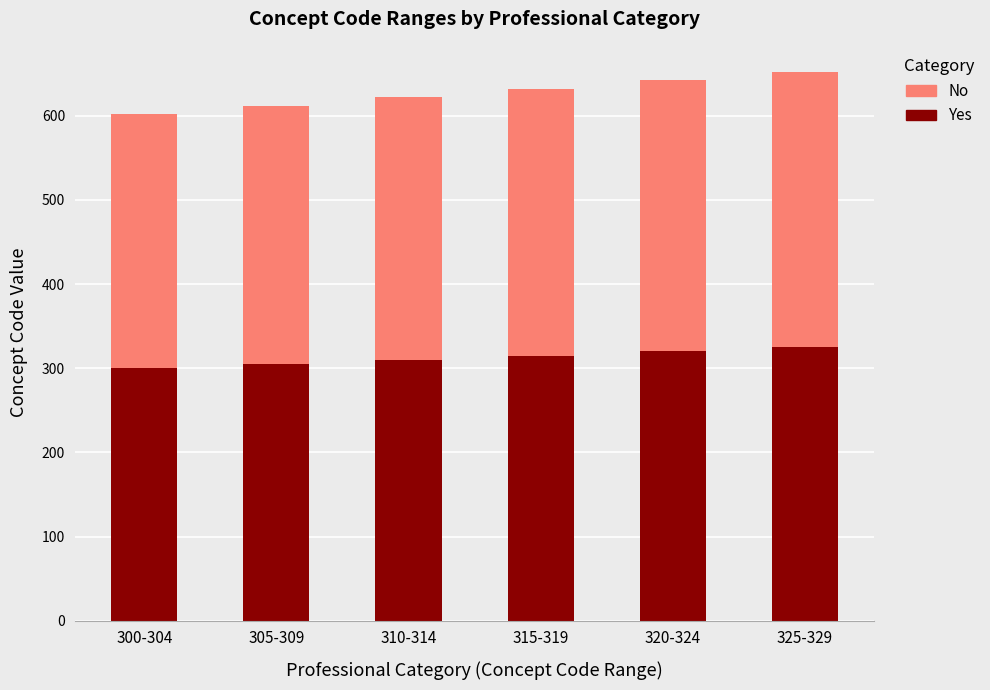

The value of Yes at 300-304 is 488. True or false?

False